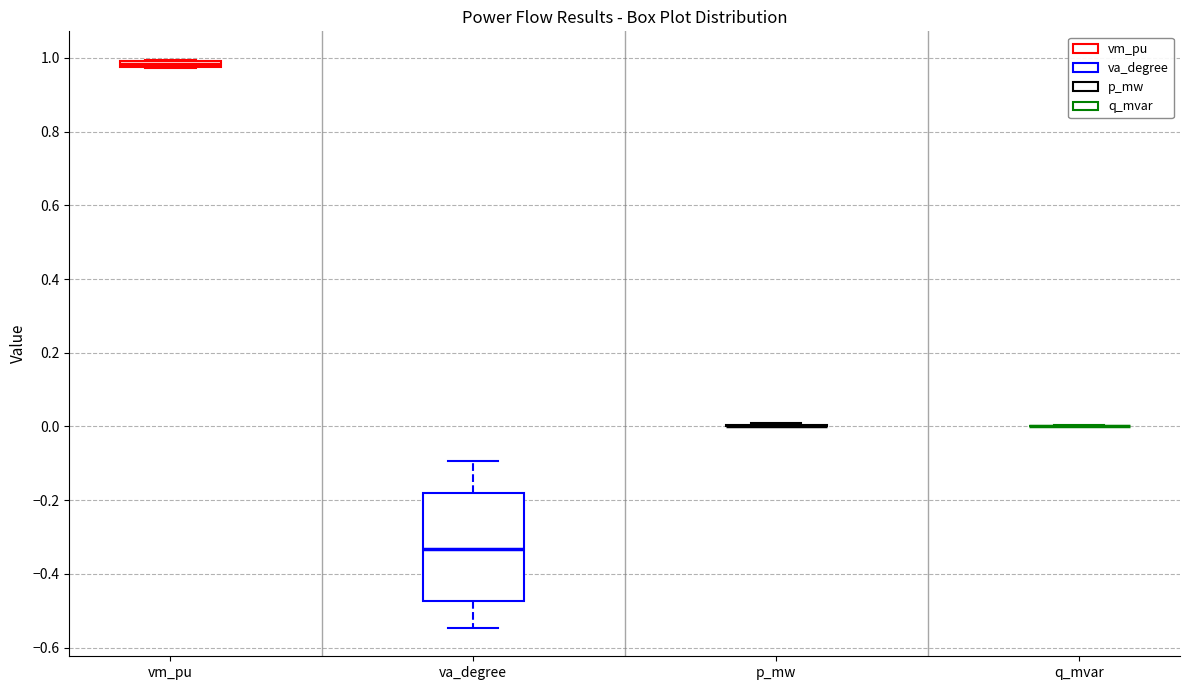

Comparing the boxes themselves (not the whiskers), which one is the tallest?

va_degree